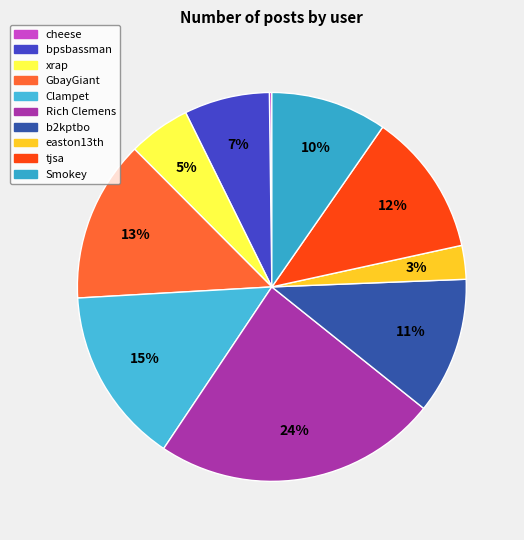

Count the number of slices in the pie.

10